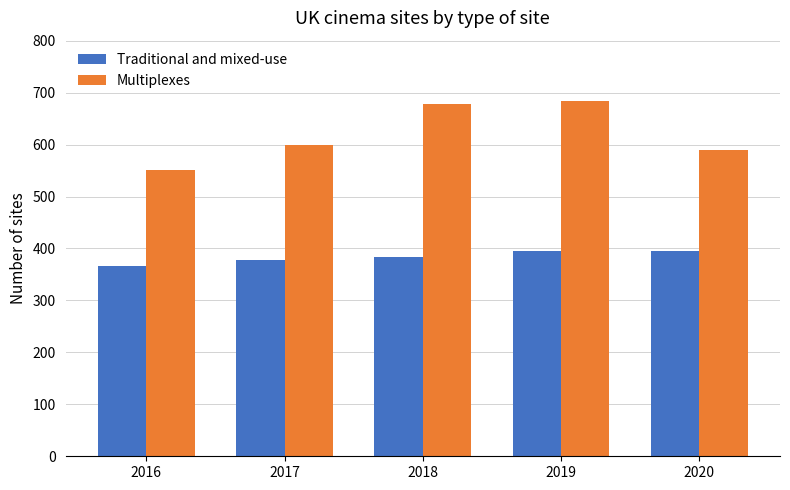

The value of Traditional and mixed-use at 2019 is 396. True or false?

True